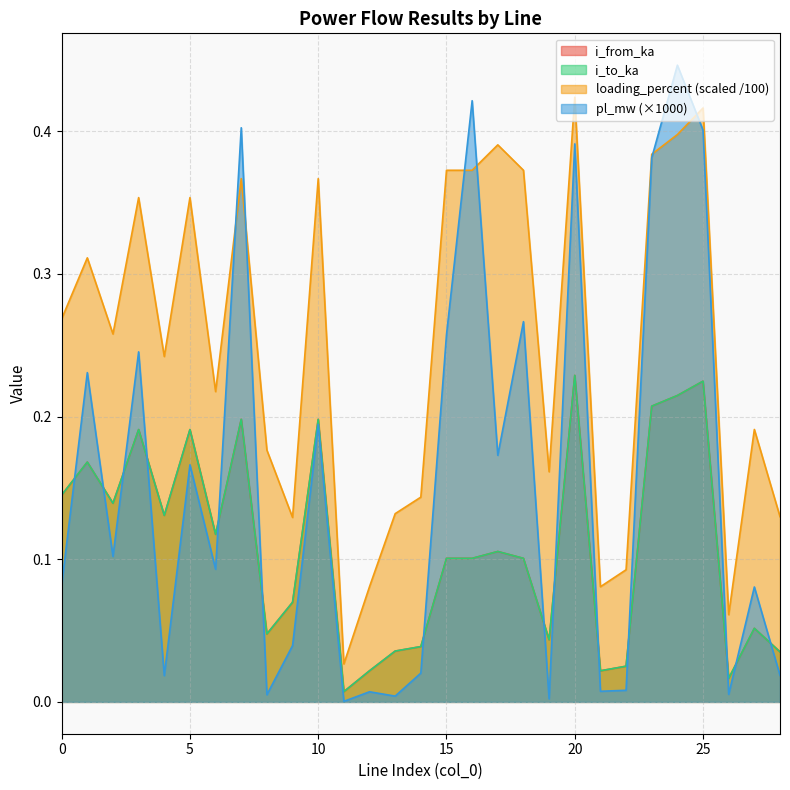

What is the maximum value for pl_mw?

0.4